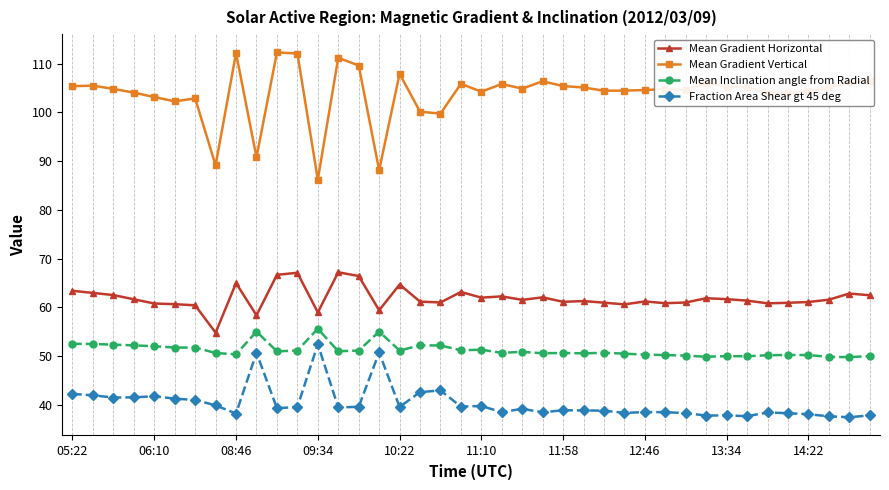

What is the sum of all Mean Inclination angle from Radial values?

2050.0